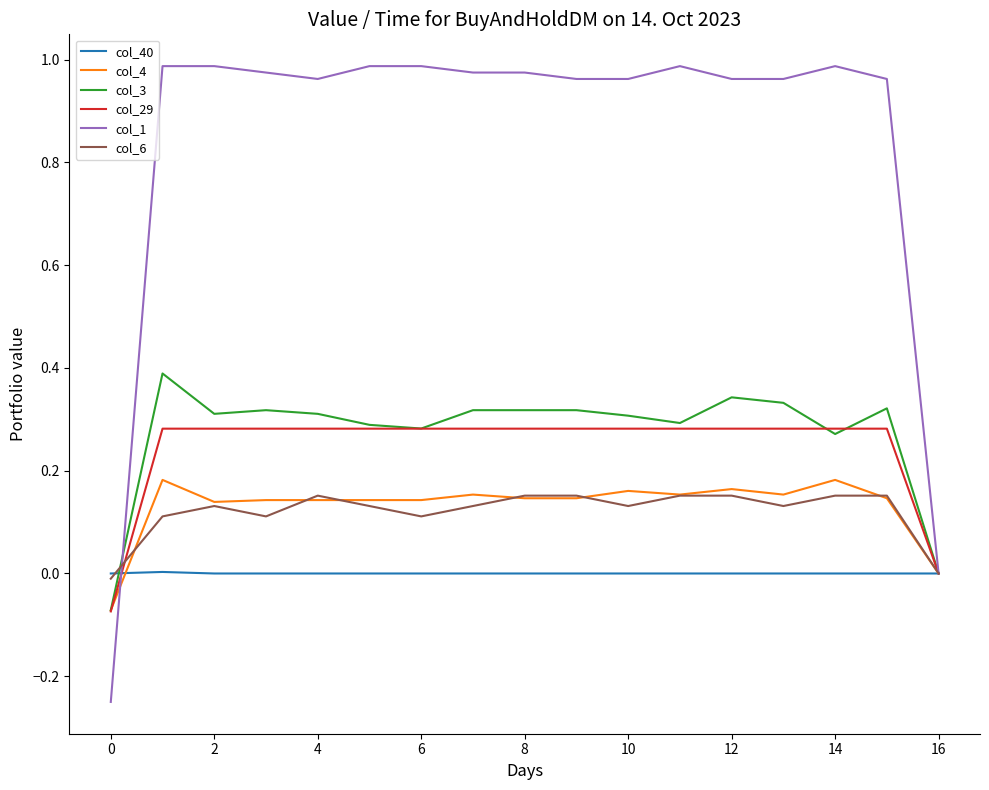

Which series has the largest total across all categories?

col_1